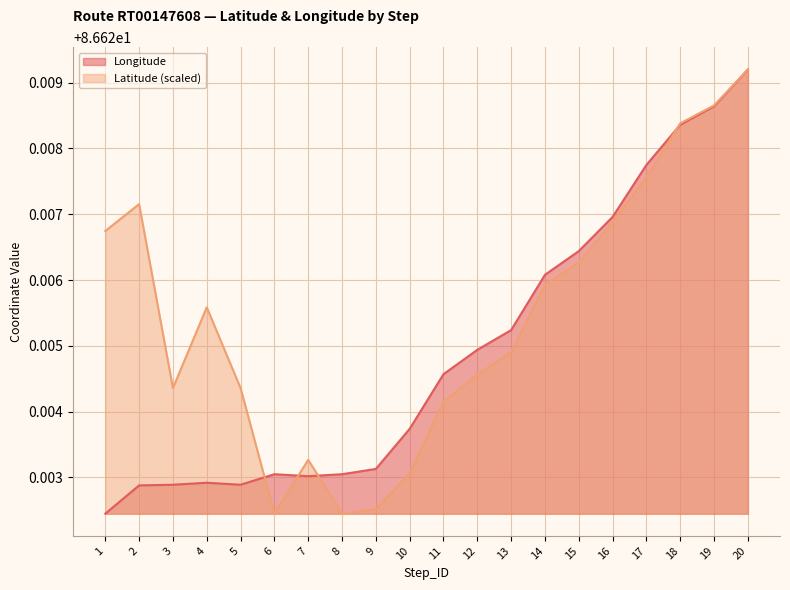

How many times do Latitude and Longitude cross each other?

4